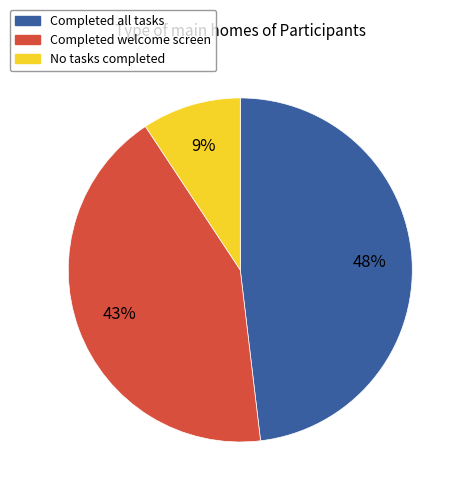

To the nearest percent, what percentage of the pie is Completed welcome screen?

43%